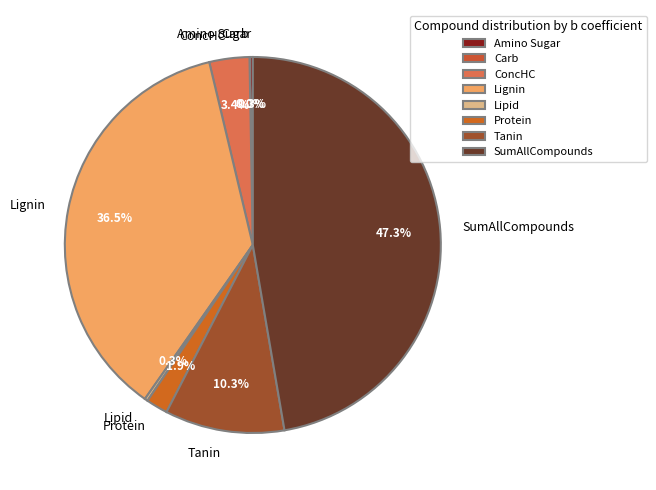

Which category has the biggest portion of the pie?

SumAllCompounds